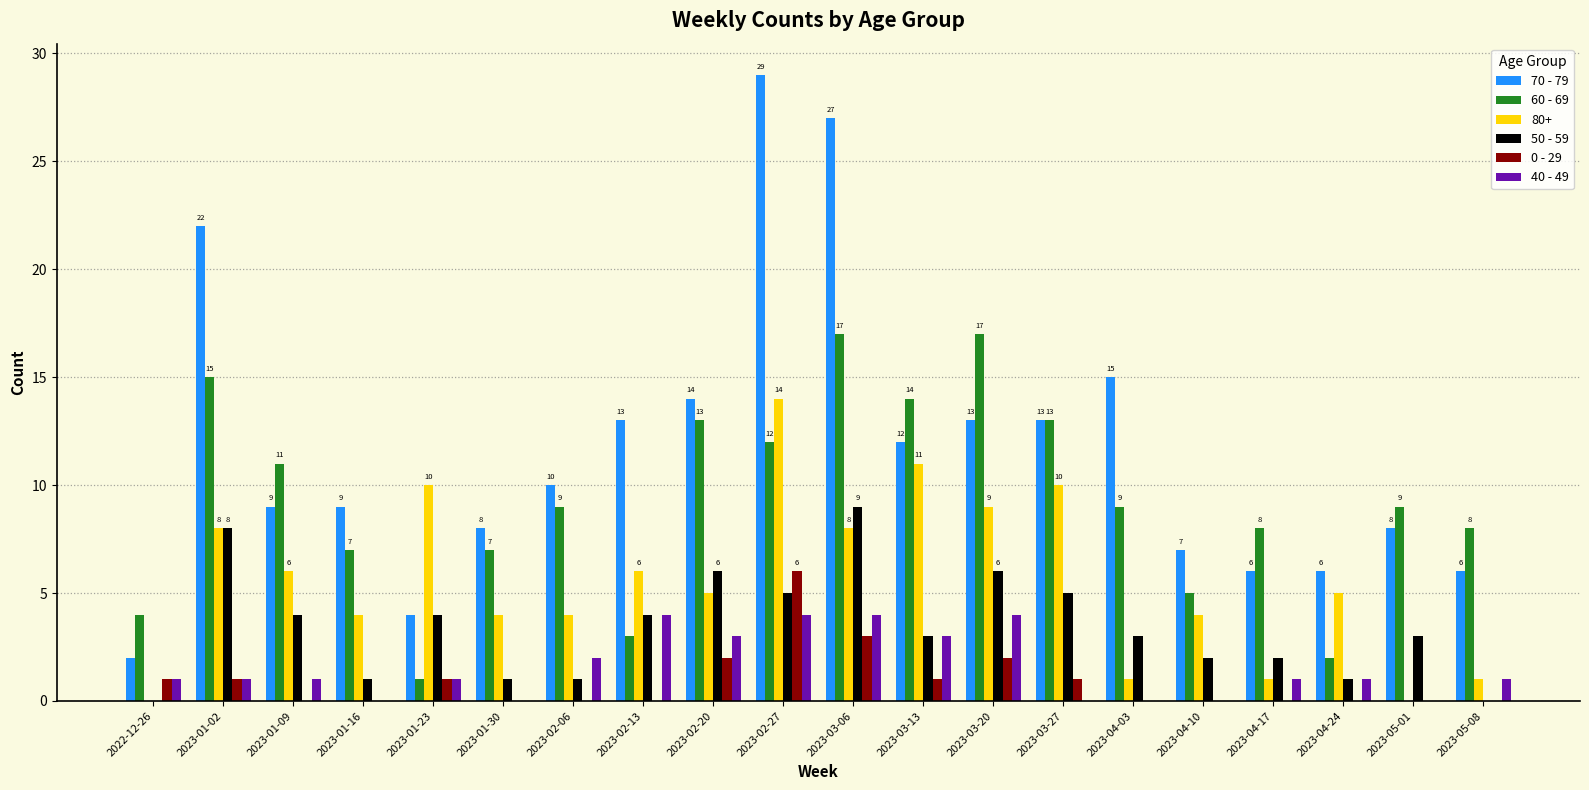

The value of 40 - 49 at 2023-01-30 is 3. True or false?

False